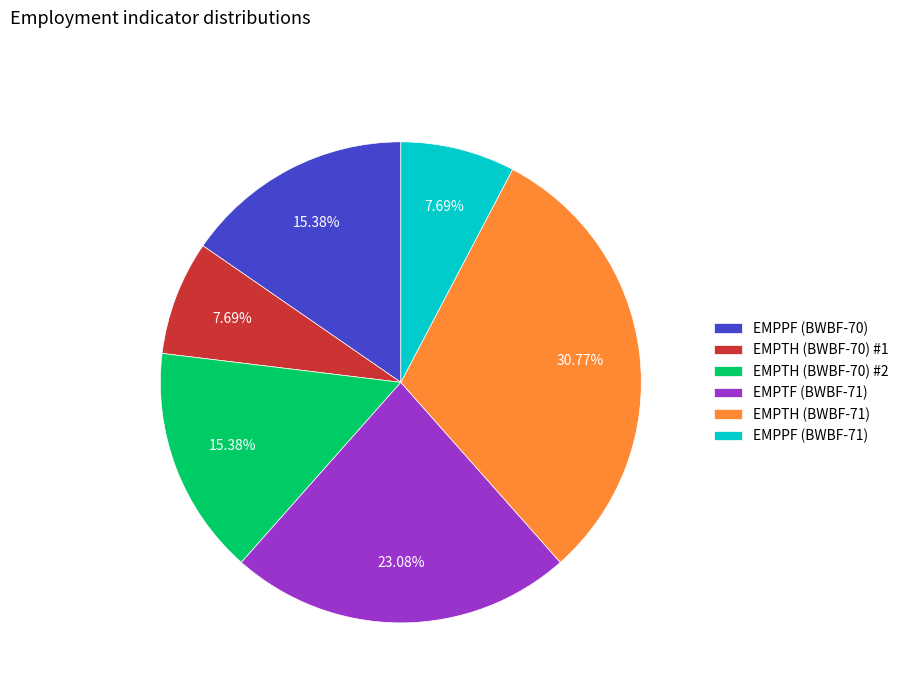

To the nearest percent, what is the average slice percentage?

17%